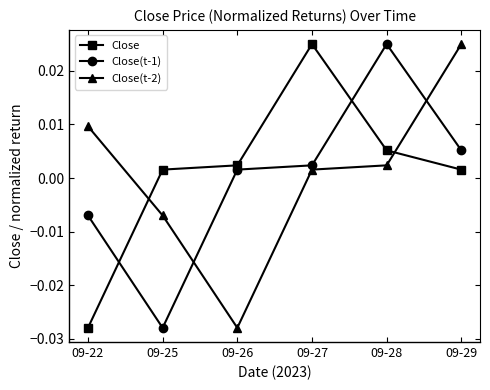

At 09-22, list the series in order from smallest to largest.

Close, Close(t-1), Close(t-2)